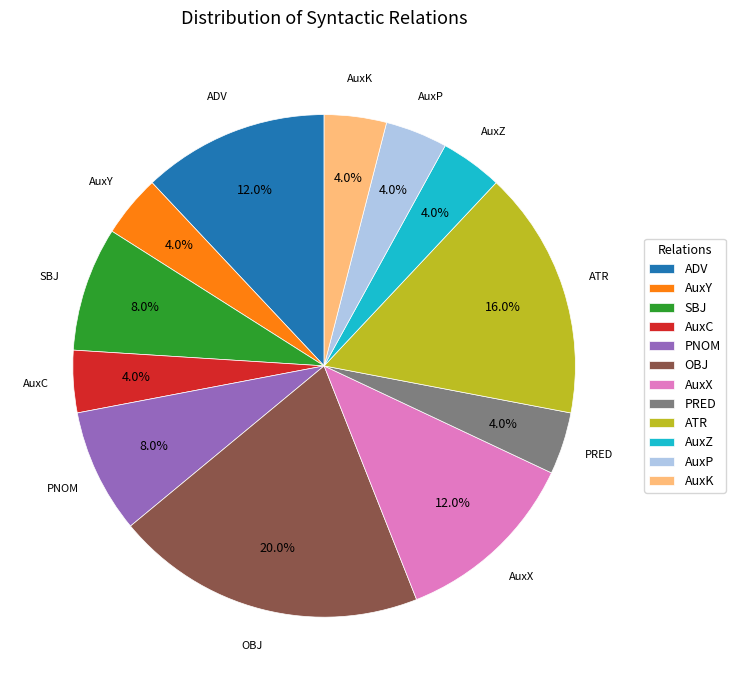

What percentage is NOT represented by PNOM?

92.0%